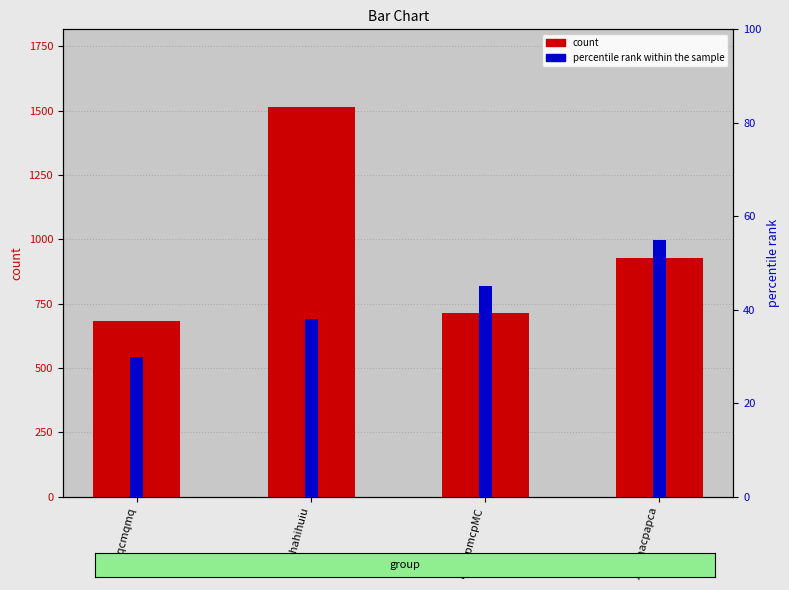

What is the smallest value displayed?

30